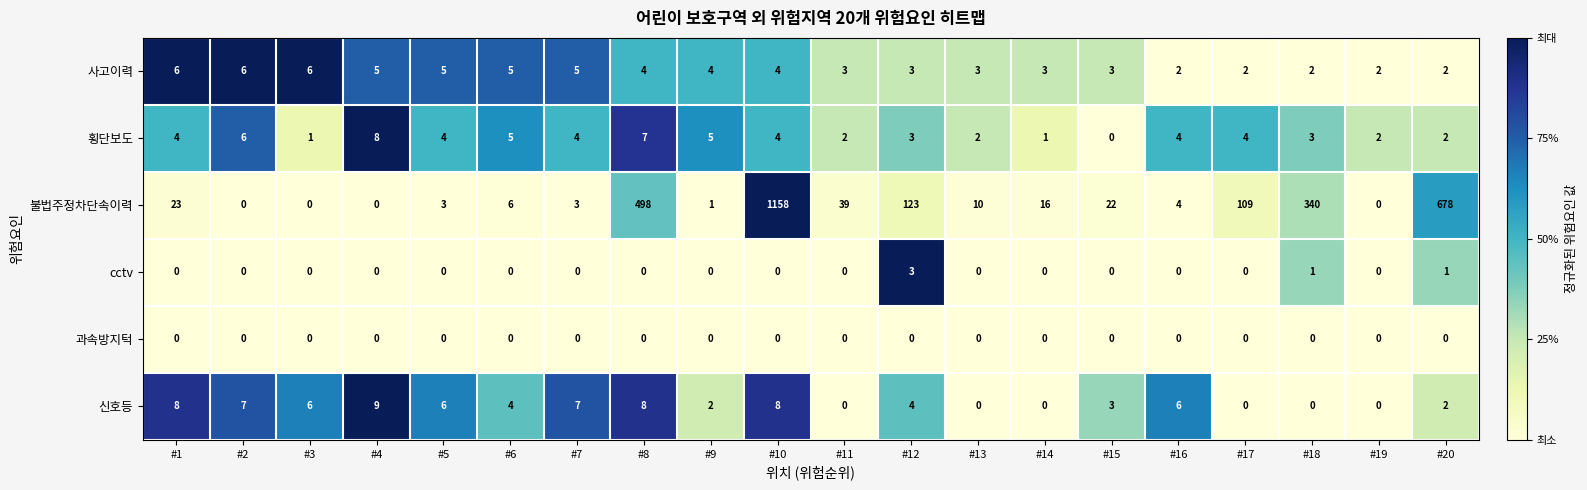

Count the cctv values in the range 0 to 1.

19